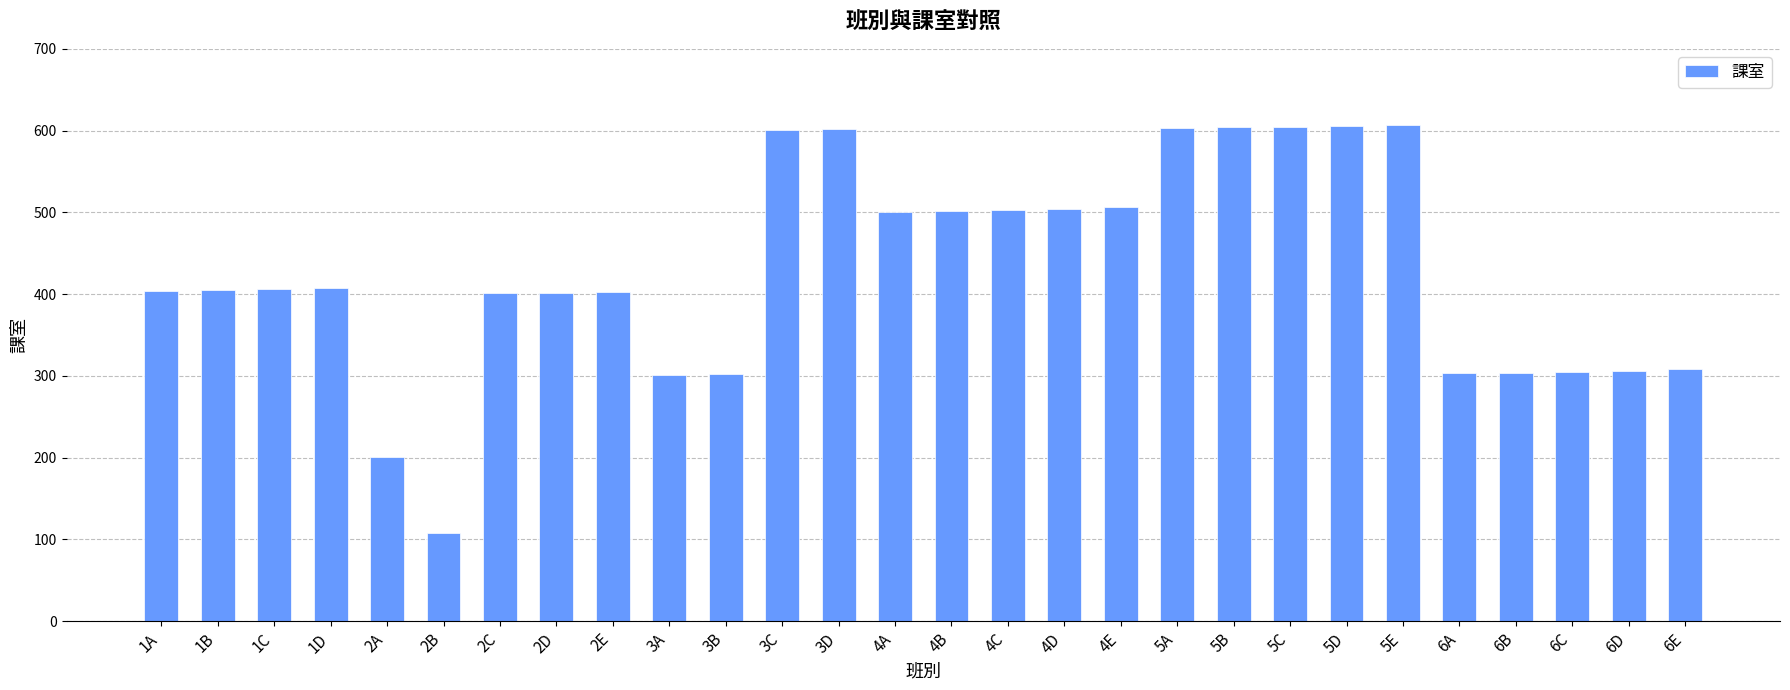

The value at 1A is 260. True or false?

False